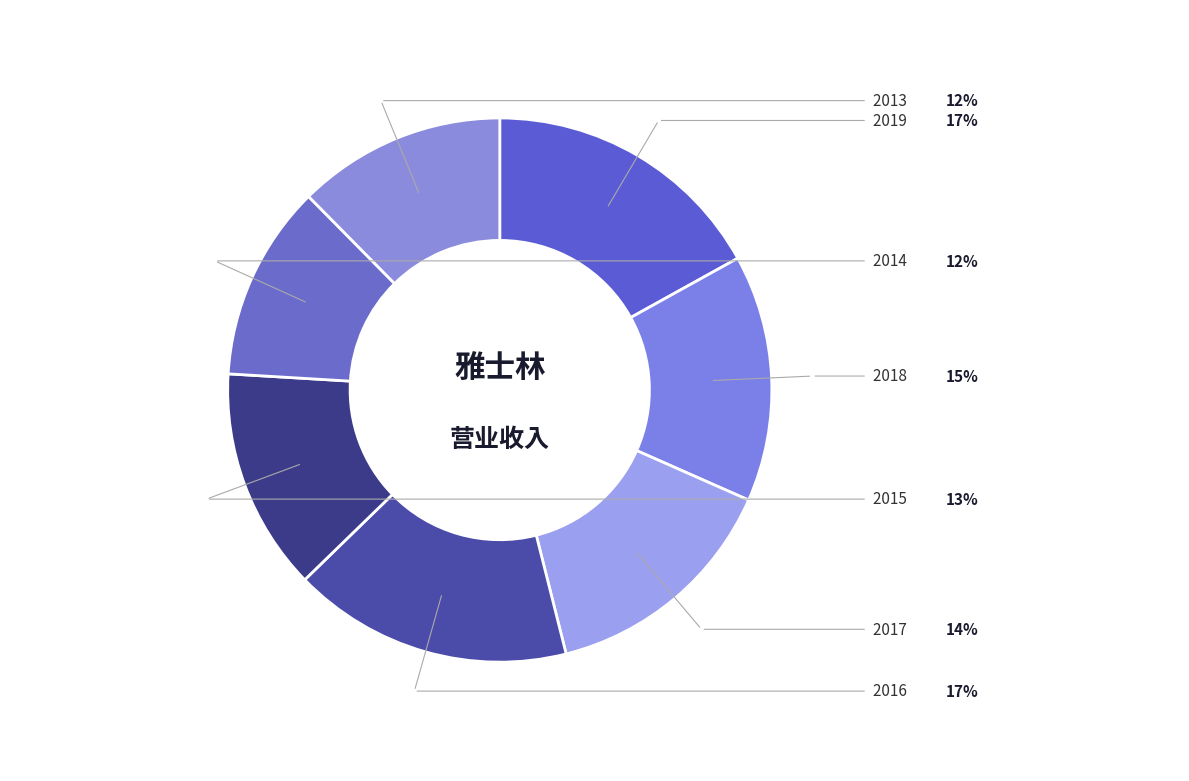

Count the number of slices in the pie.

7